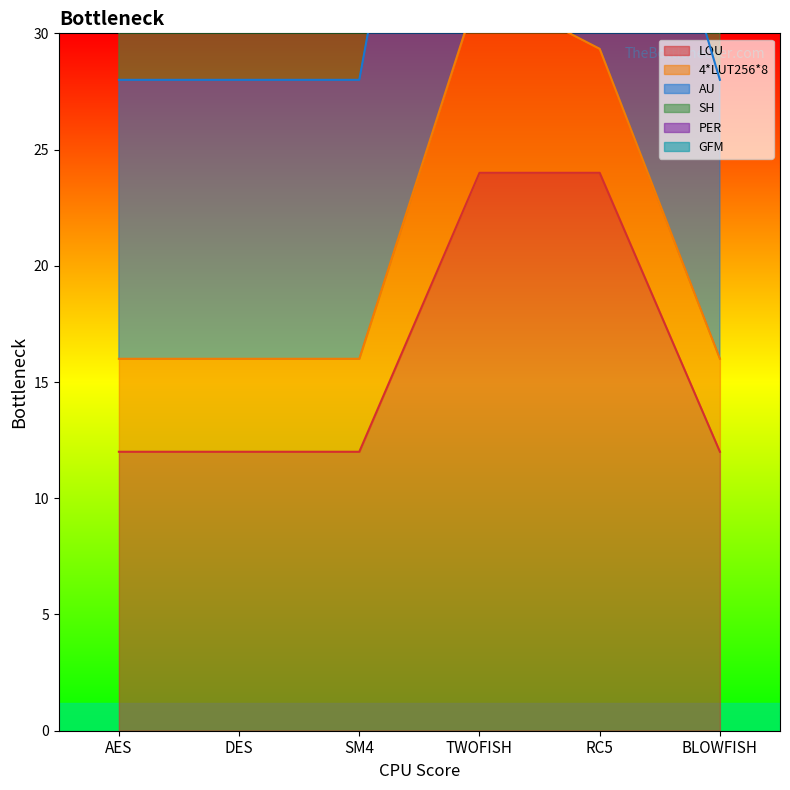

Does the chart have visible grid lines?

No